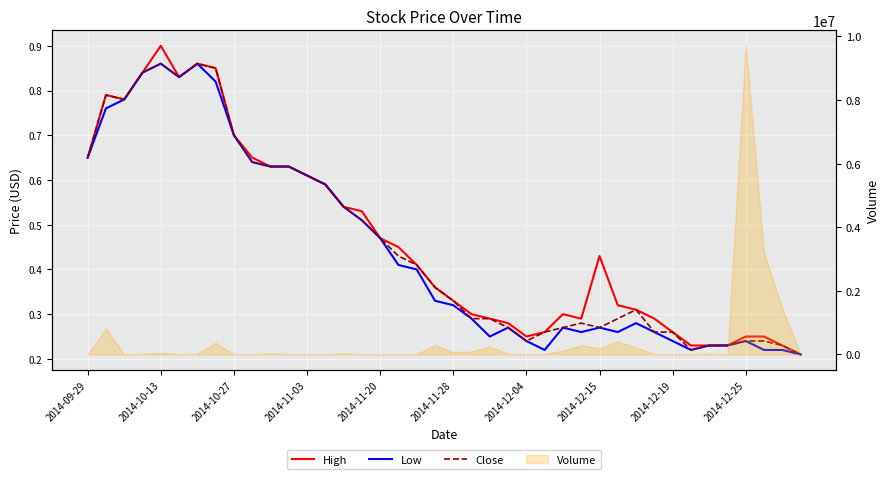

True or false: Close has more than 2 interior local peaks.

True